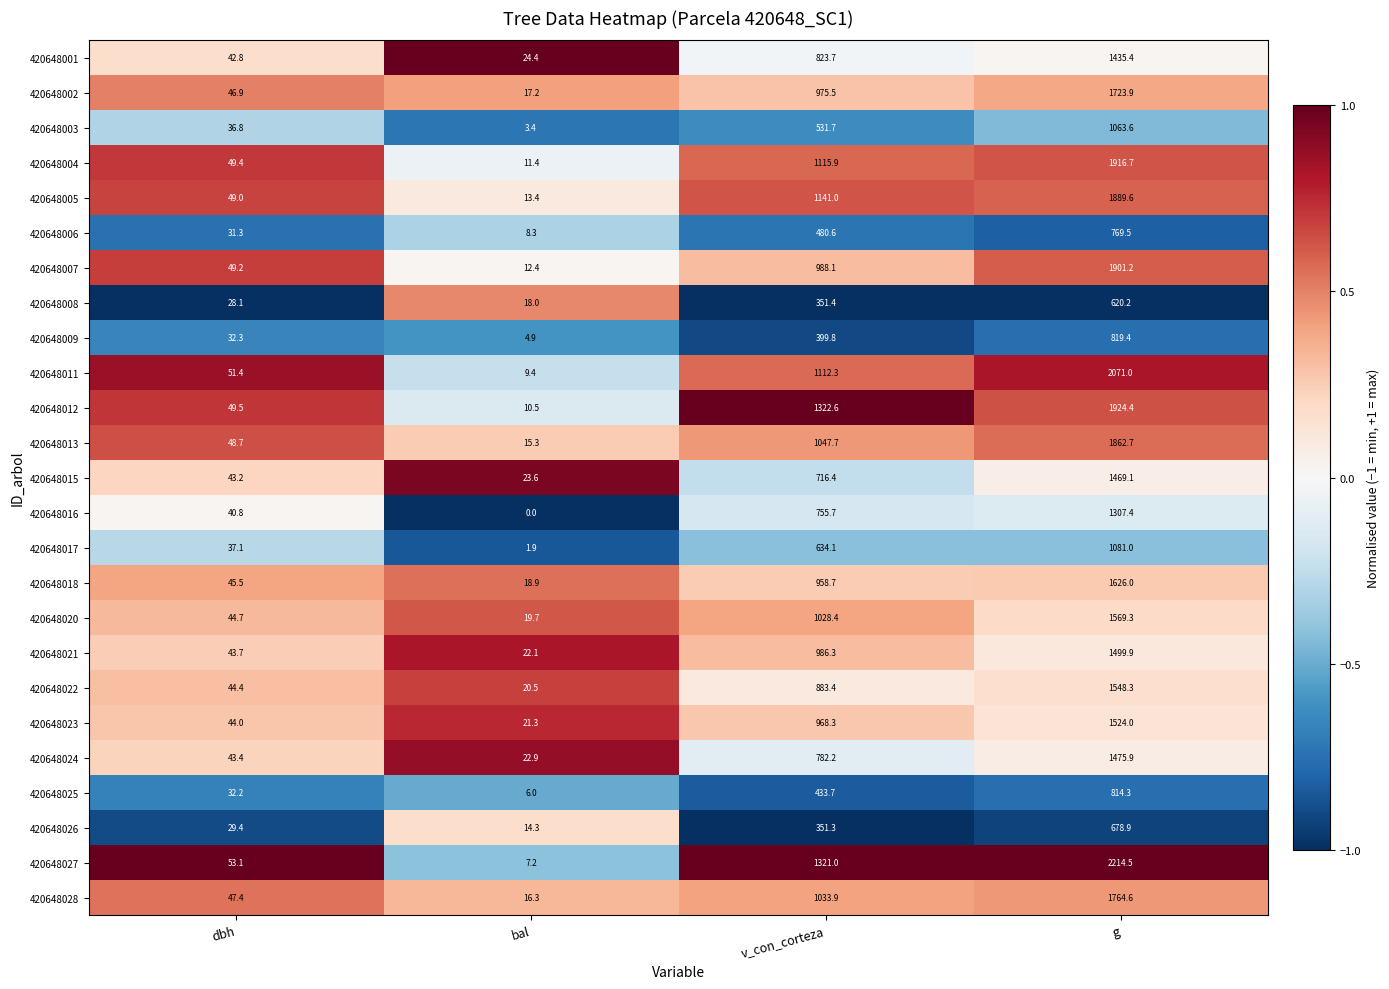

What is the difference between the 420648028 values at bal and dbh?

31.1